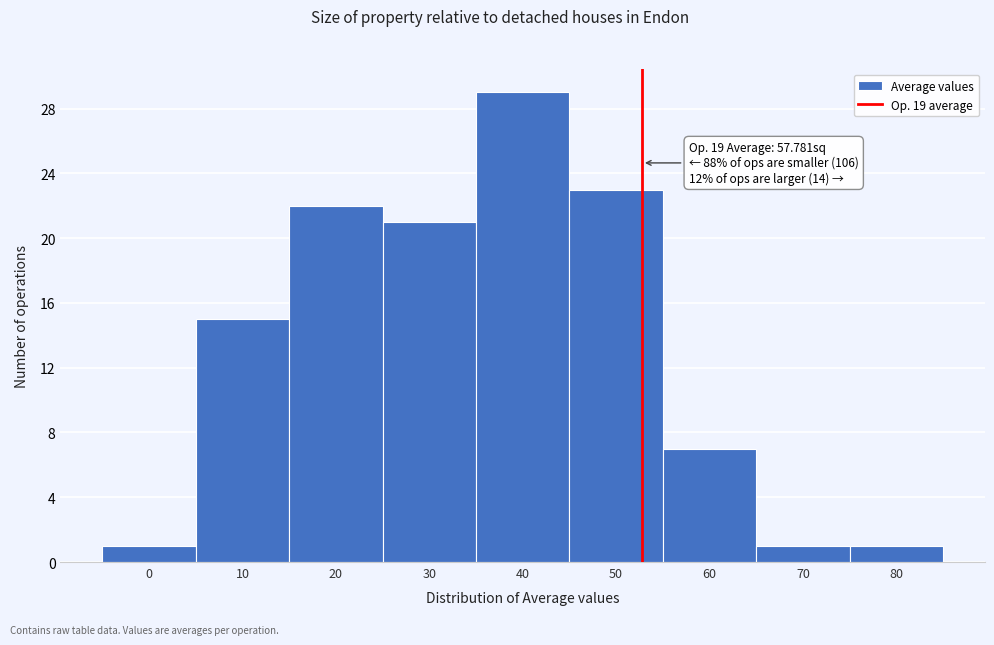

Reading left to right, transcribe all the data shown in this chart.

0=1	10=15	20=22	30=21	40=29	50=23	60=7	70=1	80=1